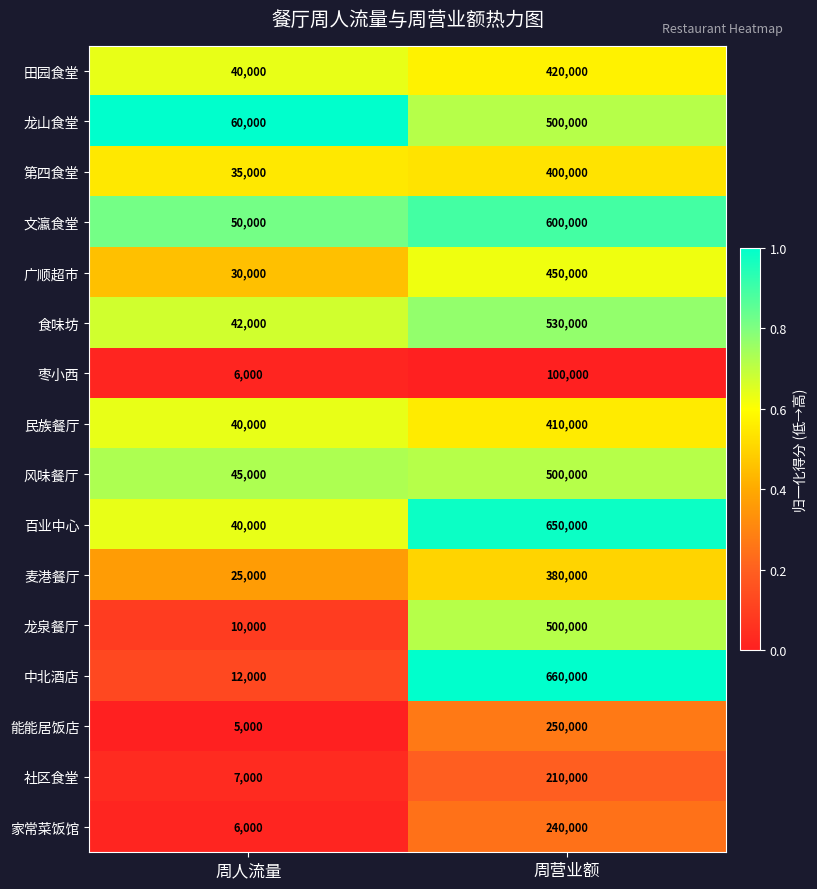

What is the difference between the maximum and minimum values in the 麦港餐厅 series?

355000